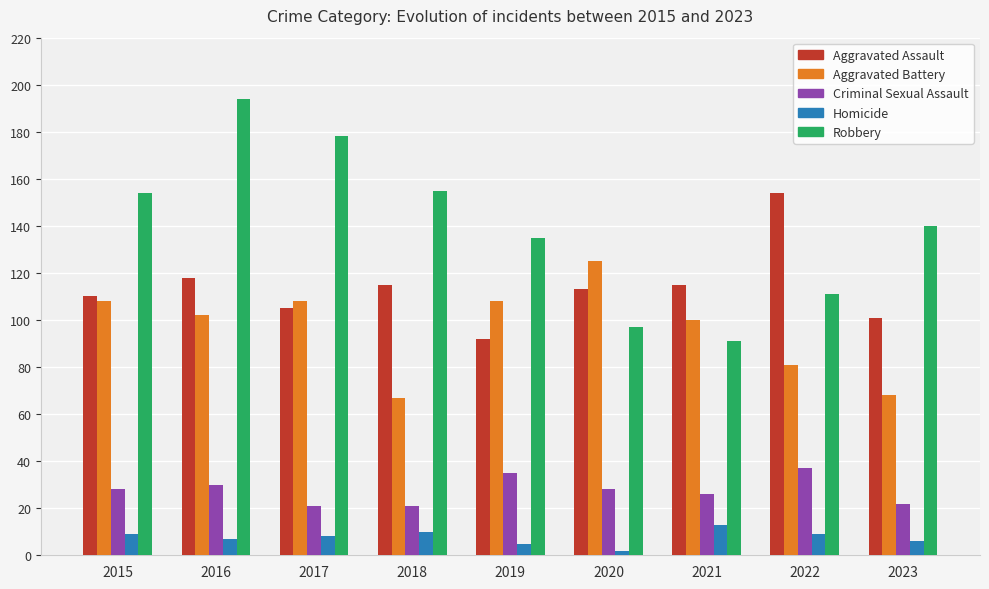

How many values in the Aggravated Assault series are below 113?

4